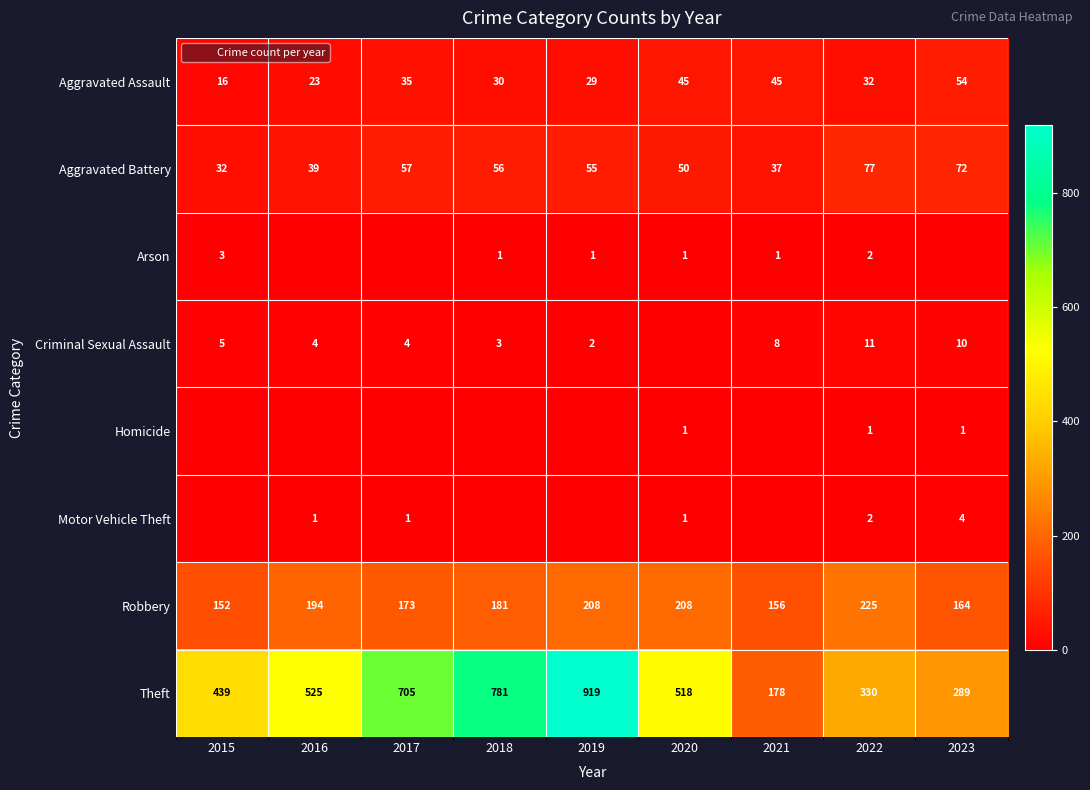

Which has a higher value, 2020 or 2023?

2023